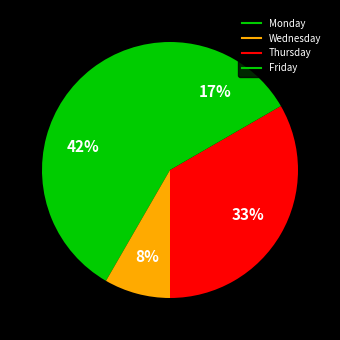

How many segments does this pie chart have?

4